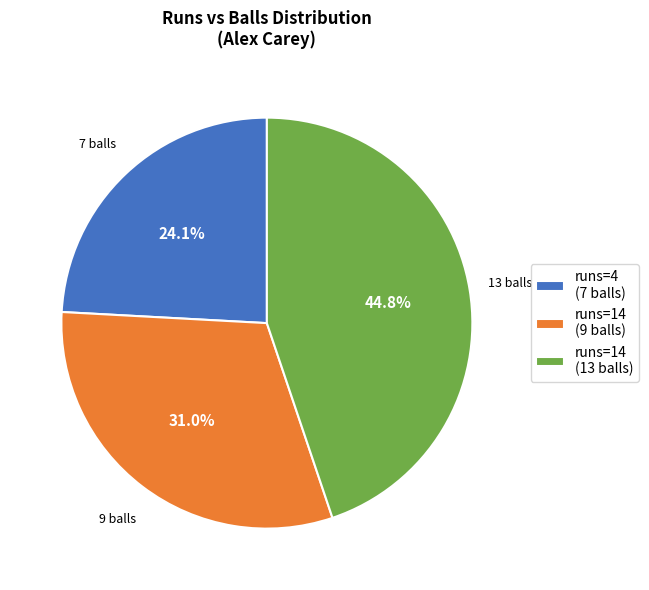

Does runs=14 (13 balls) represent more than half of the total?

No